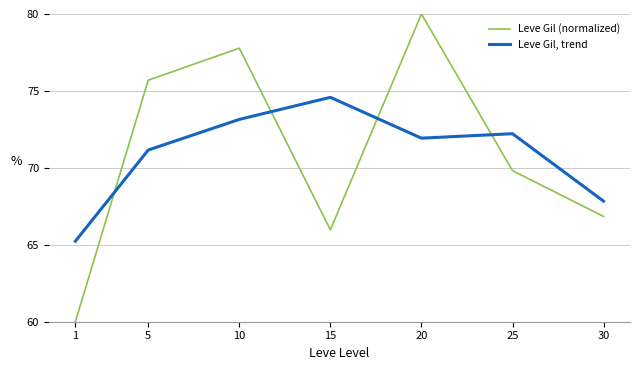

At how many categories does at least one series exceed 72?

5